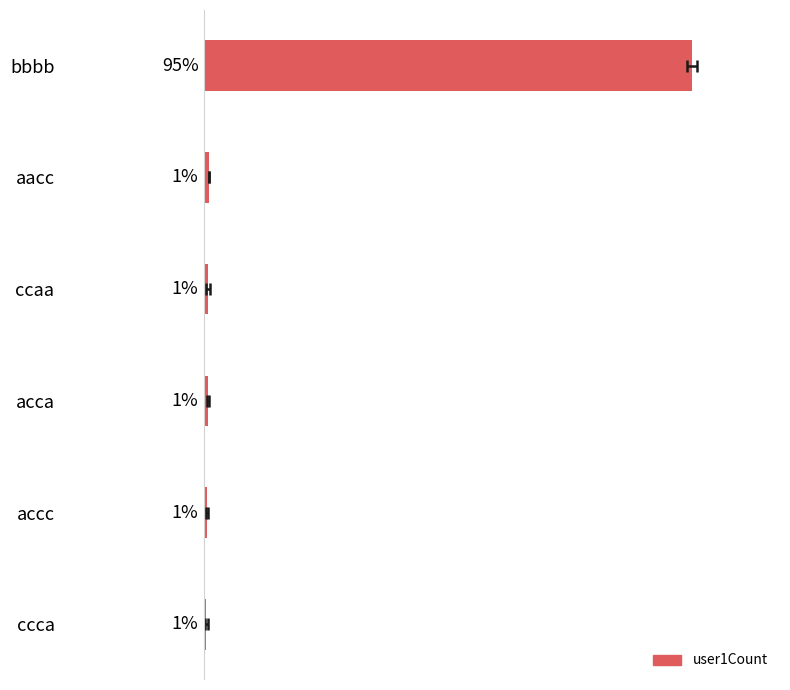

What is the minimum value shown in the chart?

0.5